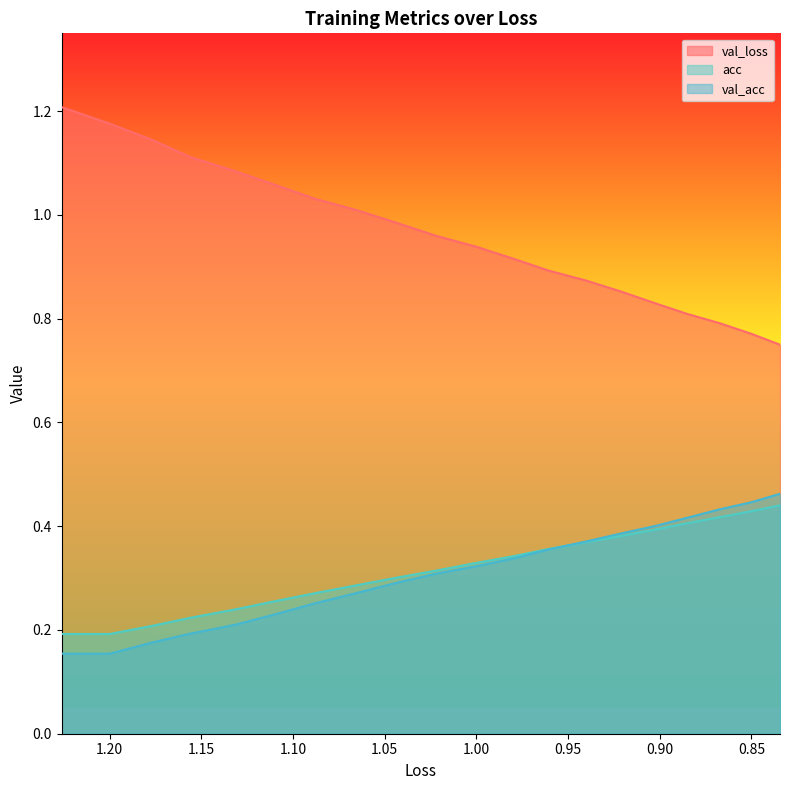

How many acc values are between 0 and 1?

20